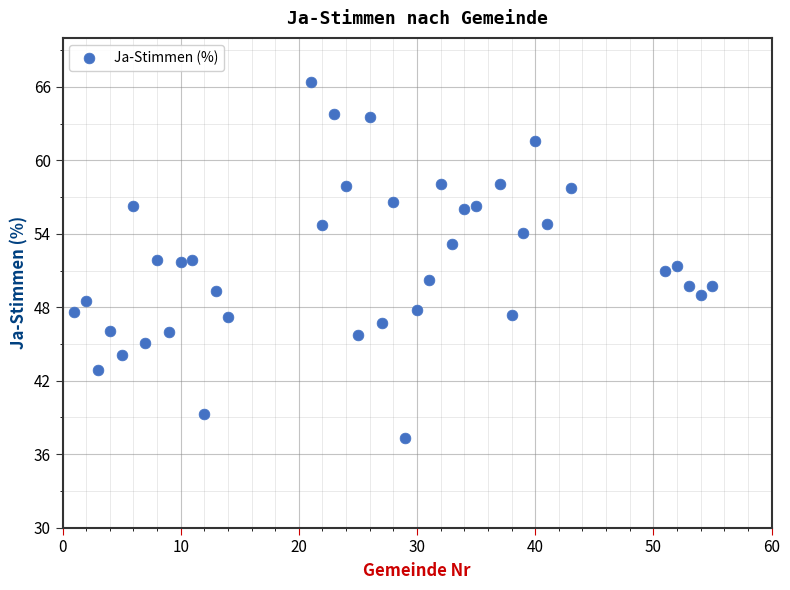

What is the range of Y values (max minus min)?

29.1